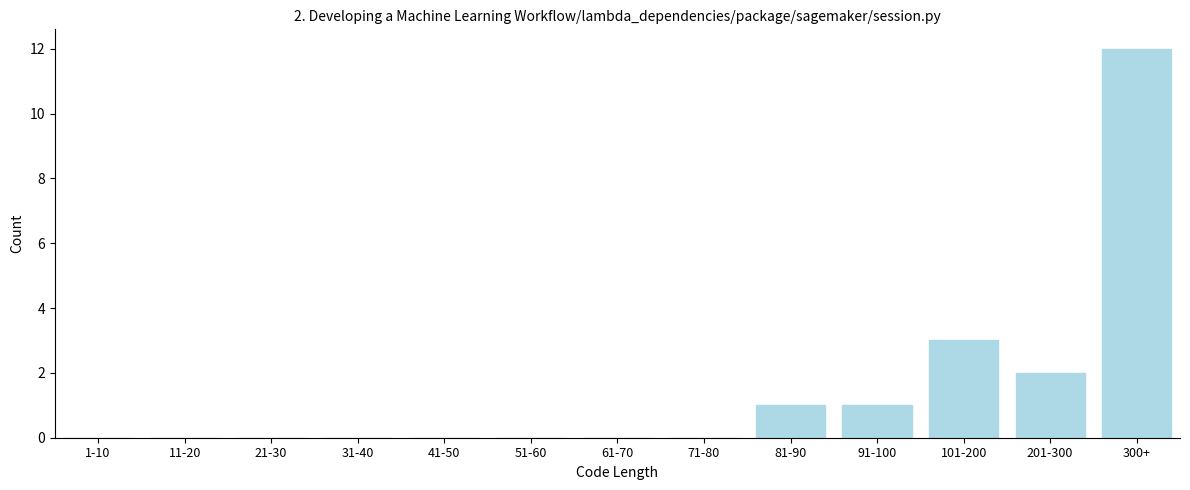

Reading left to right, what are all the values shown in this chart?

1-10=0	11-20=0	21-30=0	31-40=0	41-50=0	51-60=0	61-70=0	71-80=0	81-90=1	91-100=1	101-200=3	201-300=2	300+=12